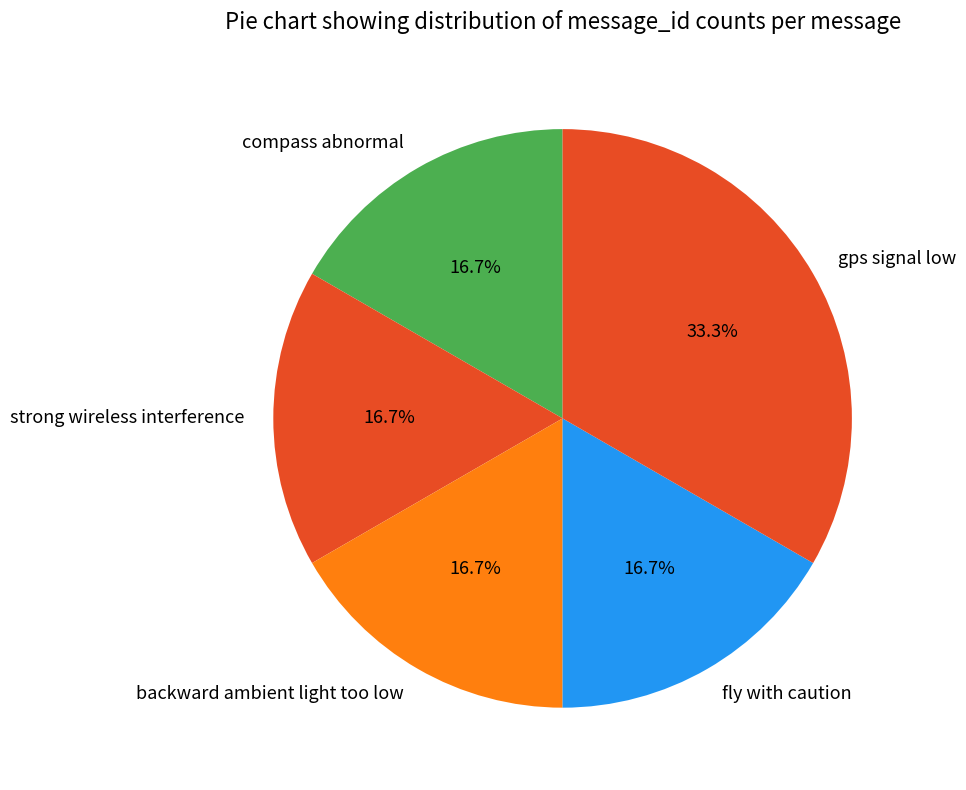

Does any single category account for the majority?

No